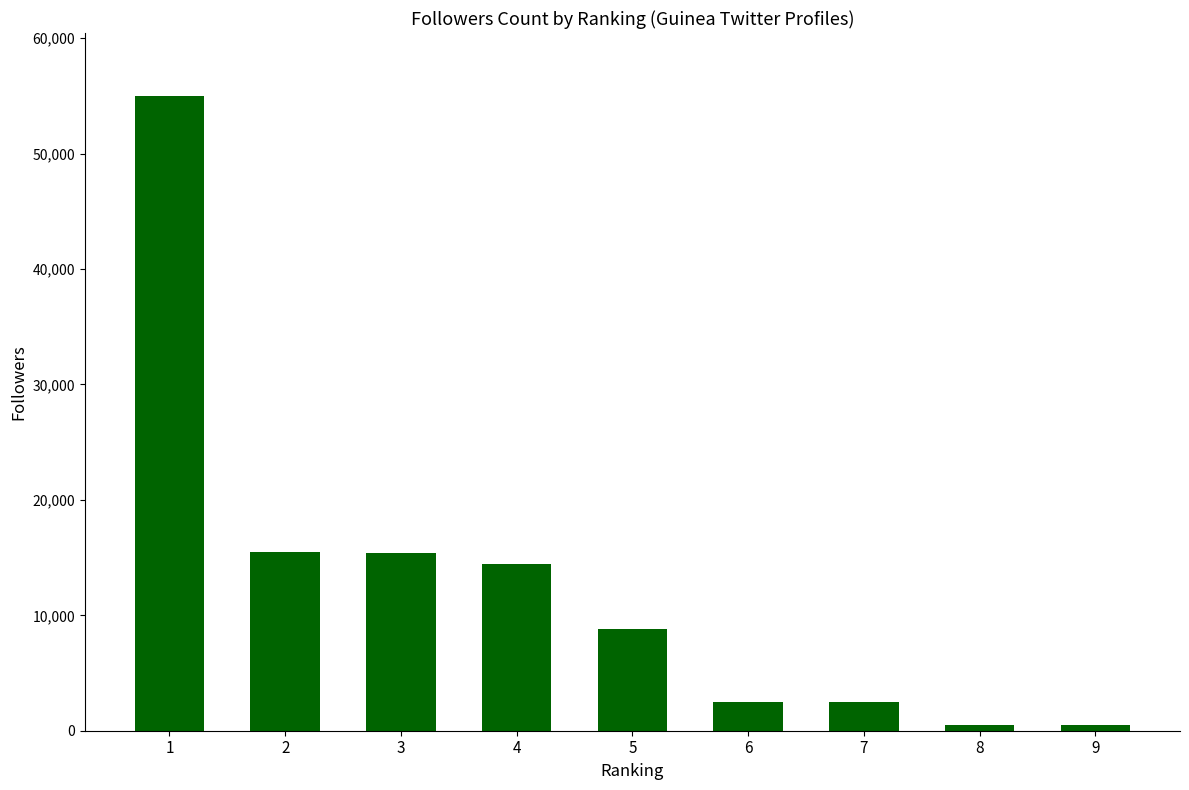

Where does the data first go above 8802?

1